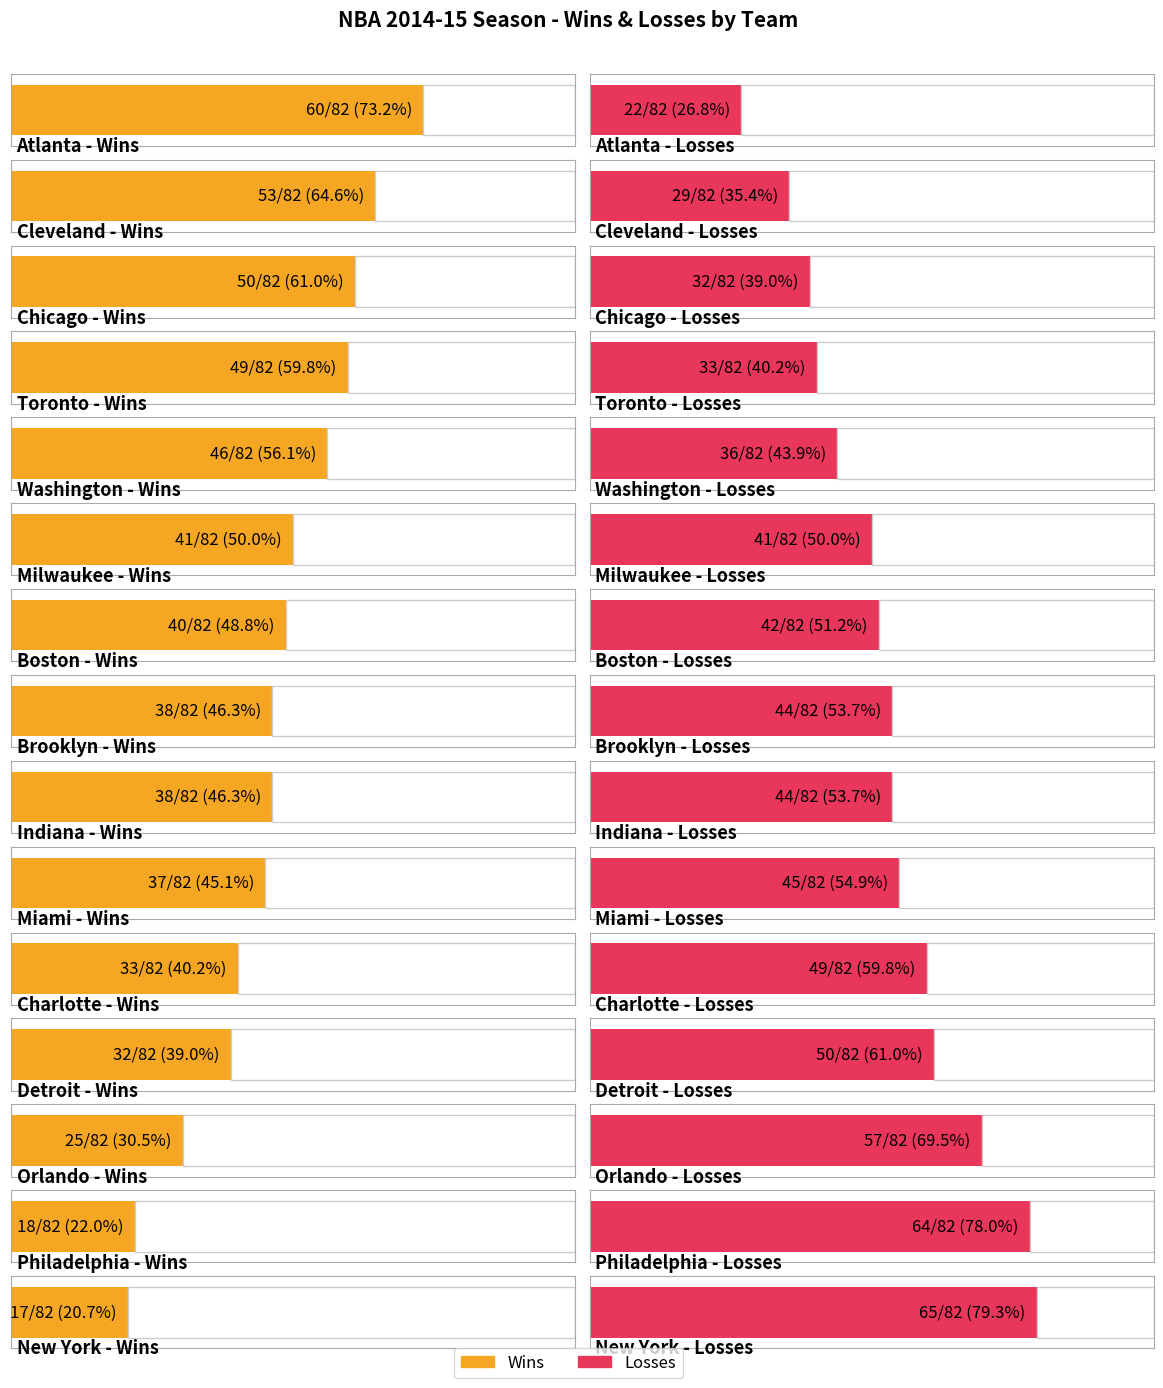

What is the sum of the L values at Brooklyn and New York?

109